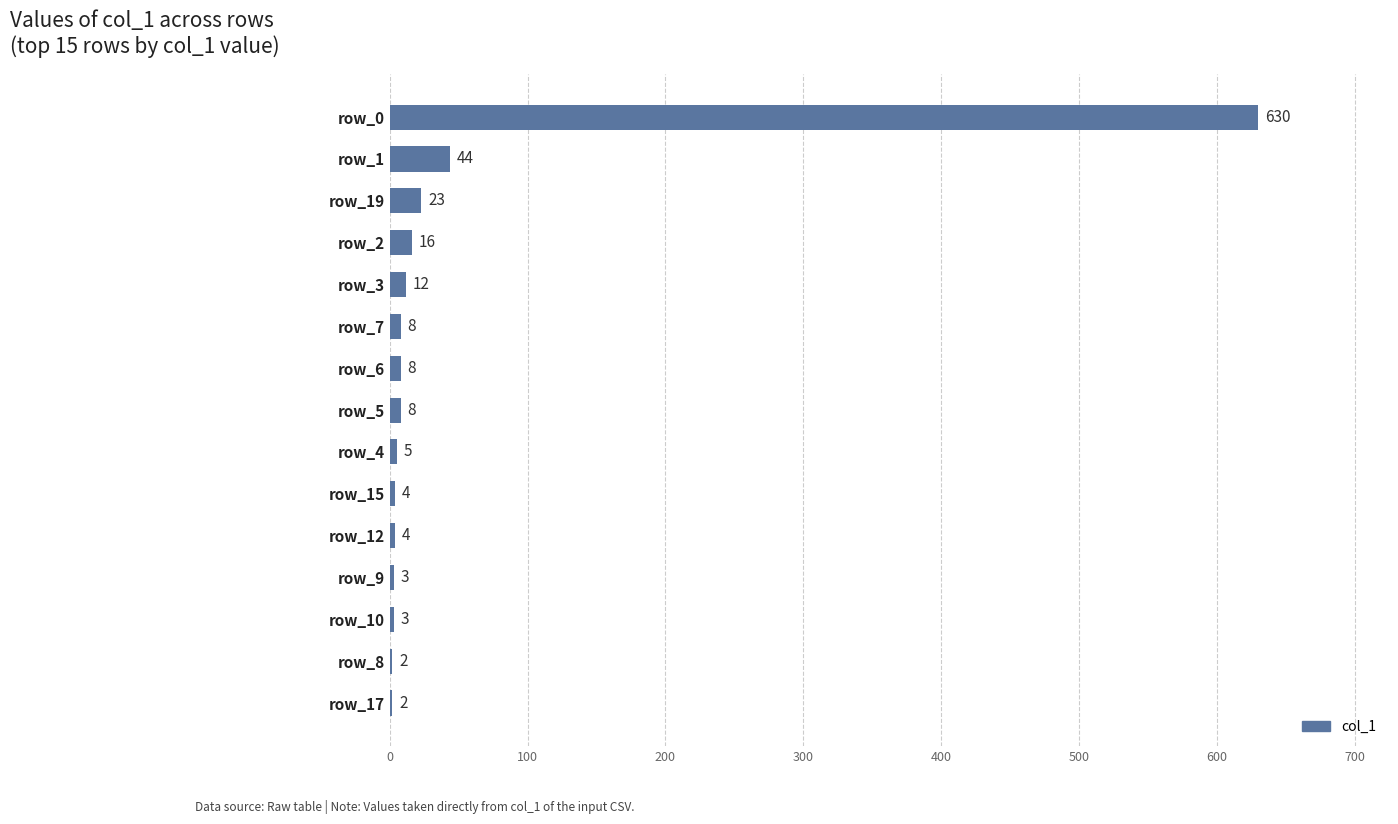

What is the sum of the values at row_5 and row_8?

10